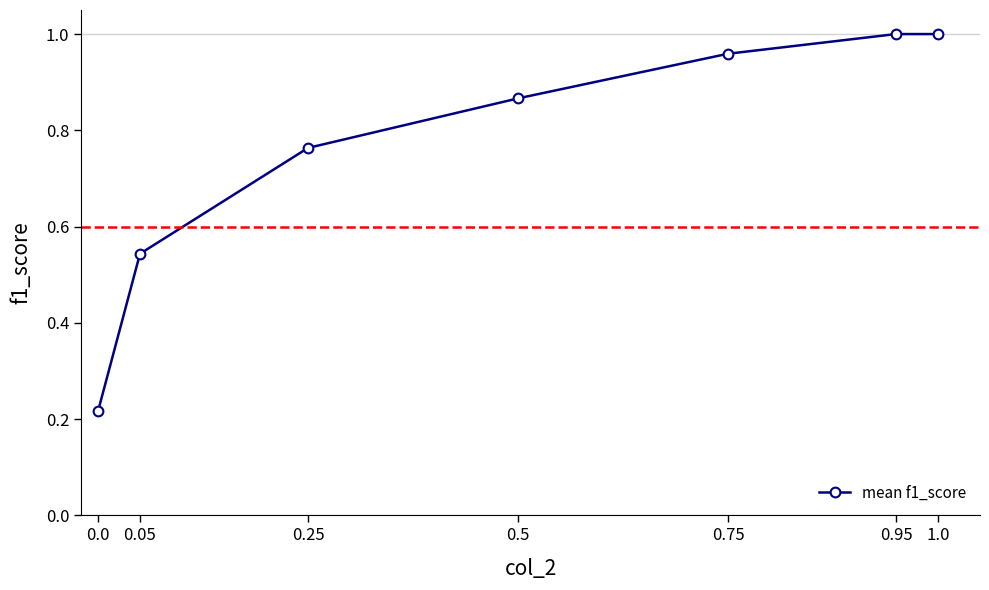

True or false: the data shows 0.3 at 0.25.

False